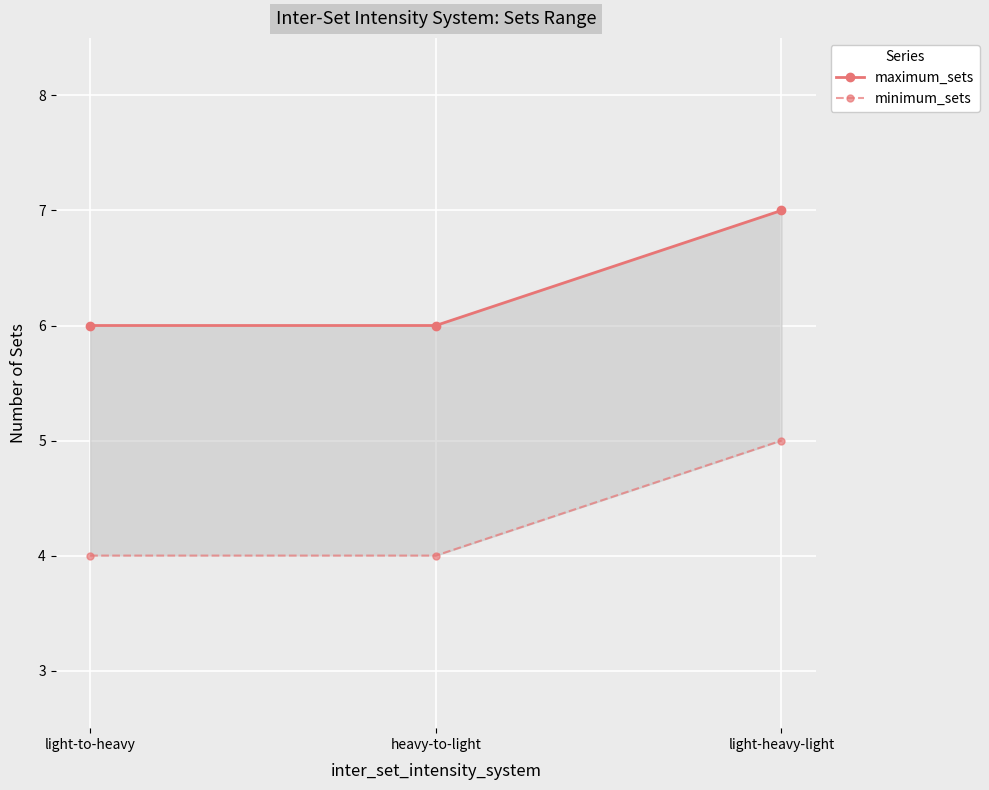

What is the label of the 2nd point from the right?

heavy-to-light